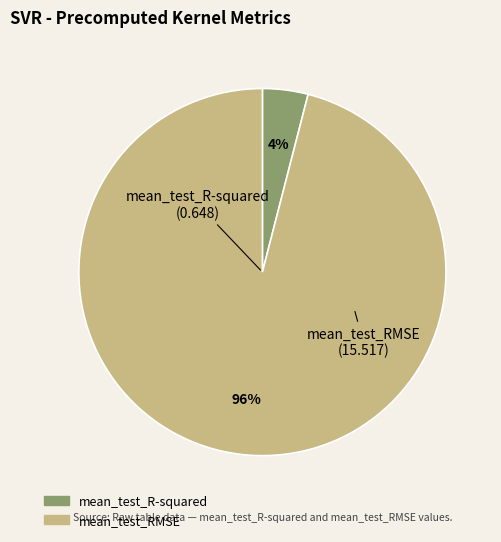

How many slices are in this pie chart?

2